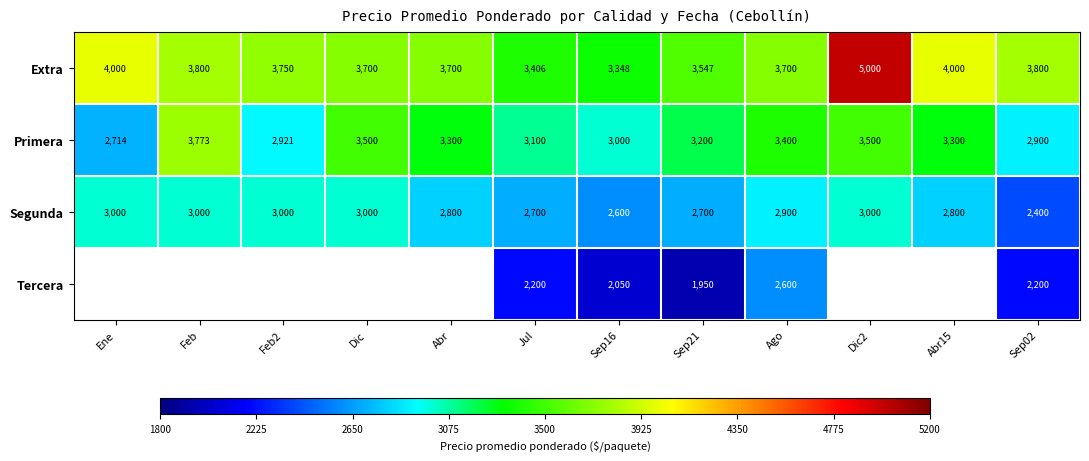

What is the sum of the Segunda values at Ago and Sep21?

5600